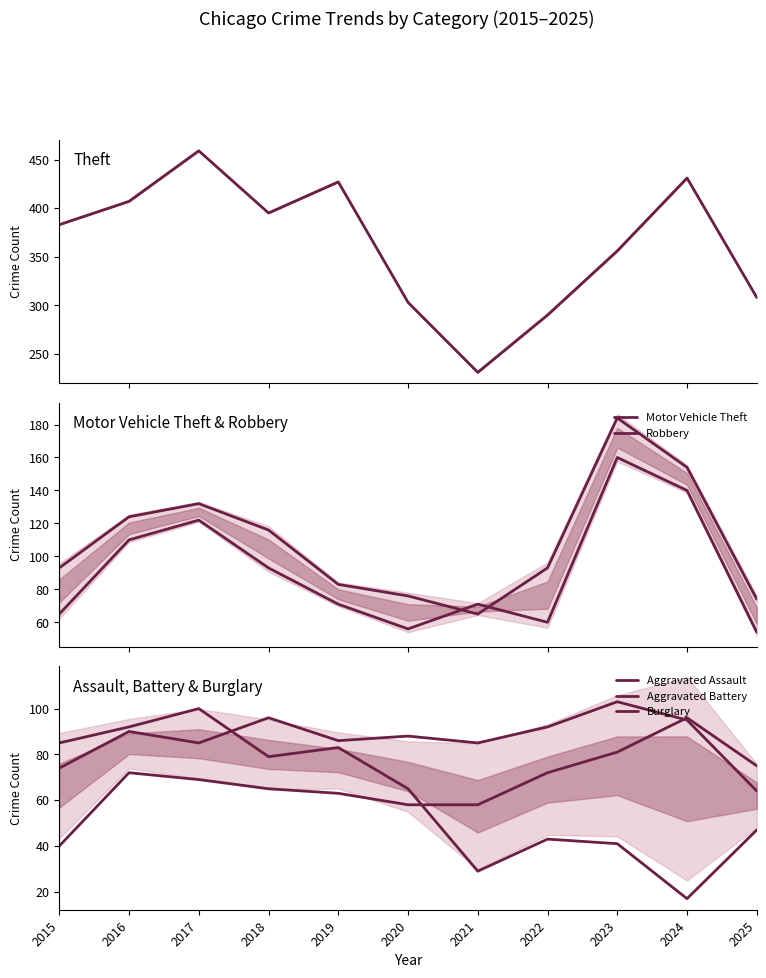

True or false: Robbery and Theft cross at least once.

False